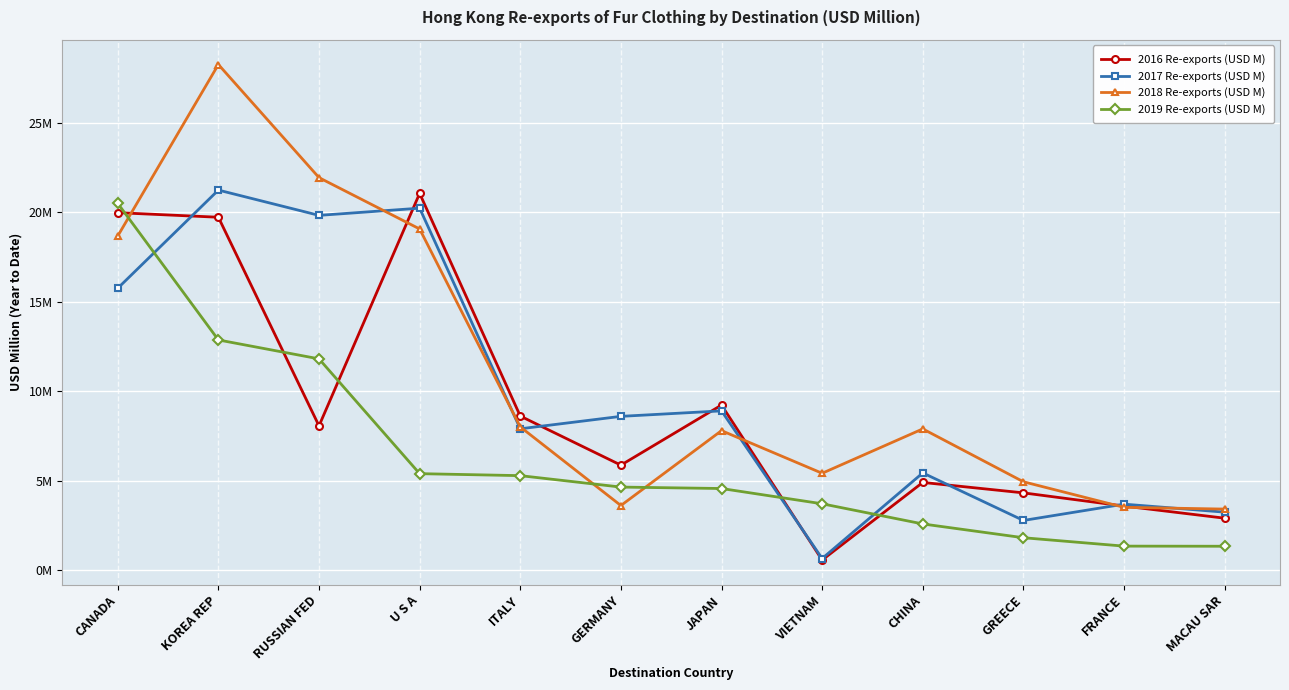

What are all the series names shown in the legend?

2016 Re-exports (USD M), 2017 Re-exports (USD M), 2018 Re-exports (USD M), 2019 Re-exports (USD M)